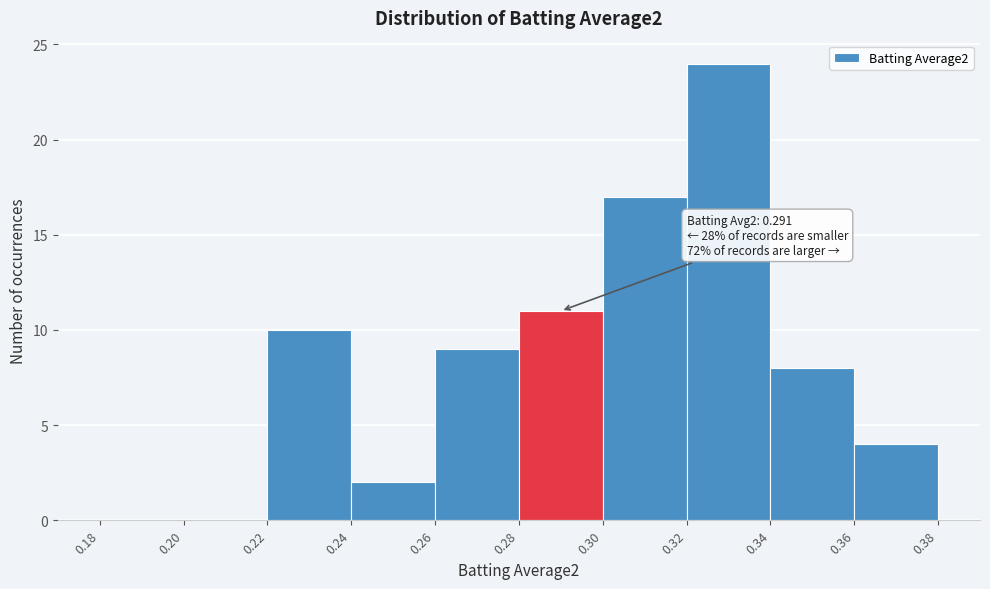

Which range on the x-axis has the tallest bar?

0.32 to 0.34